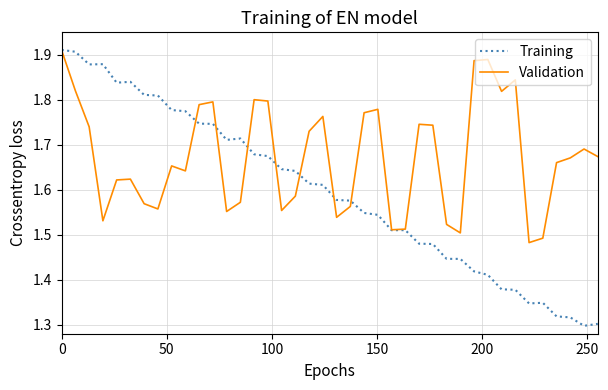

What is the difference between the second highest and second lowest values in the Validation series?

0.4